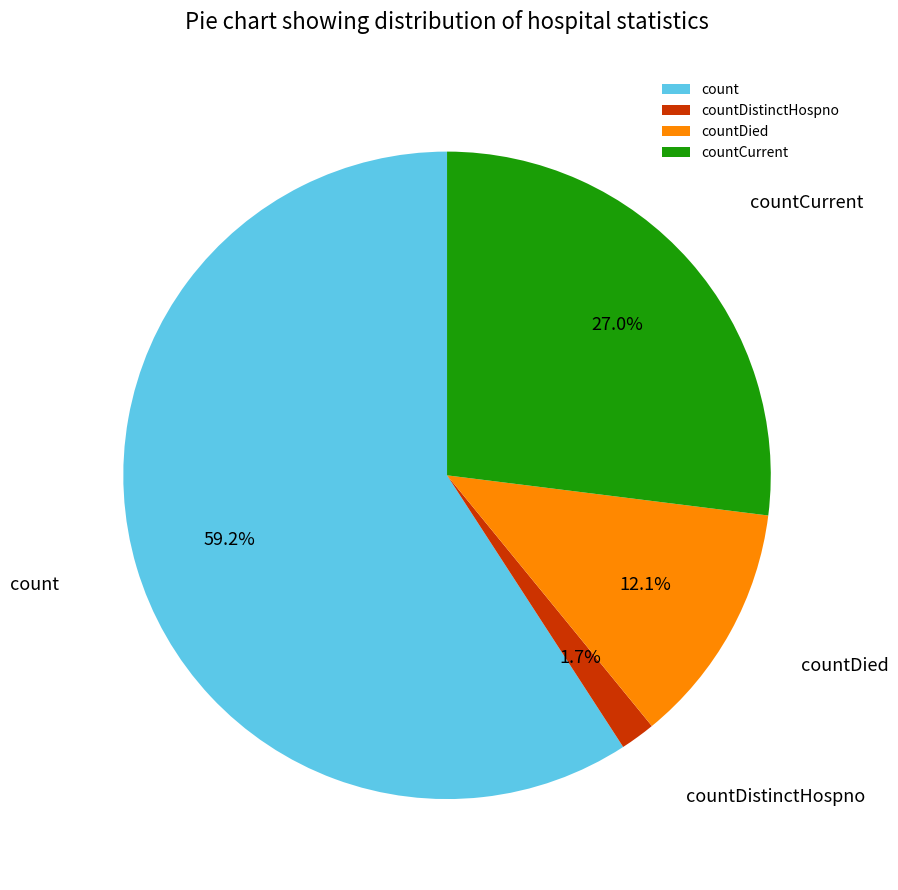

Rank the categories by value from lowest to highest.

countDistinctHospno, countDied, countCurrent, count